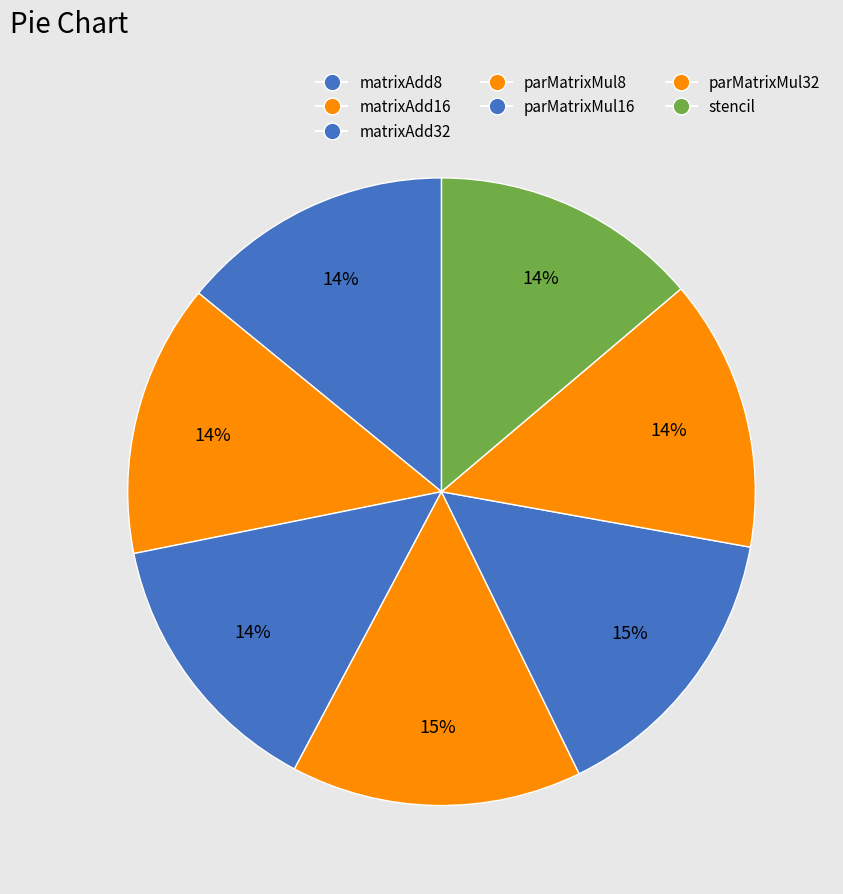

Rank the categories by value from lowest to highest.

stencil, parMatrixMul32, matrixAdd16, matrixAdd32, matrixAdd8, parMatrixMul16, parMatrixMul8